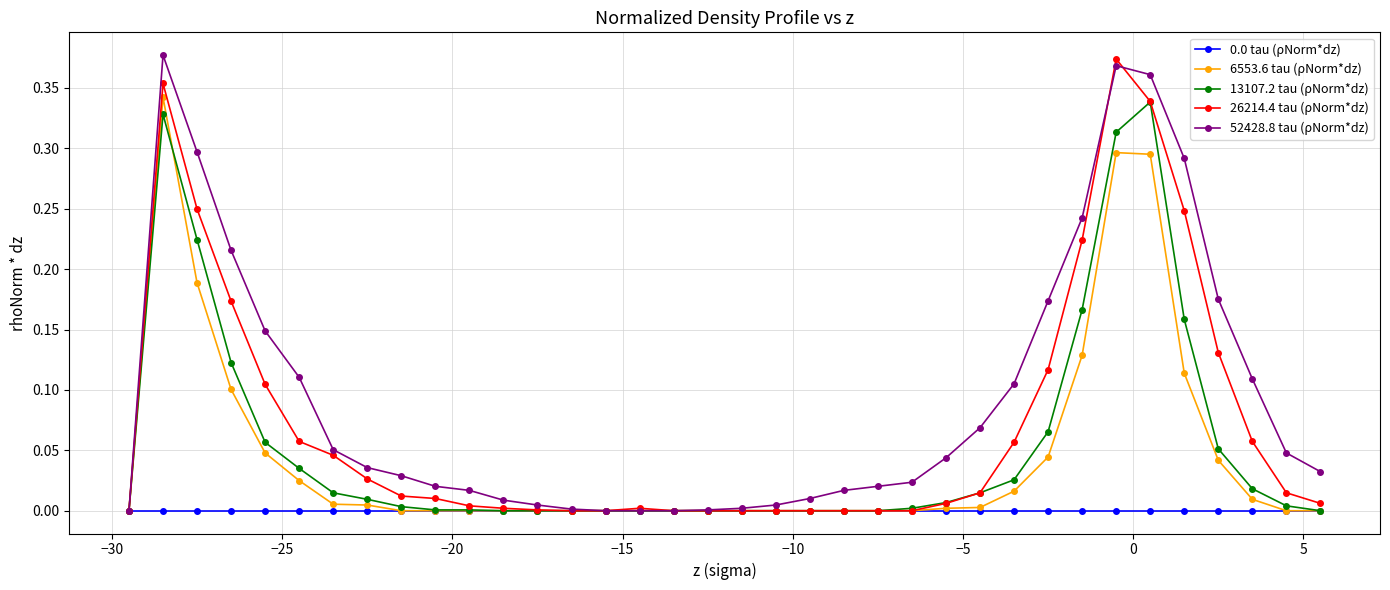

Which series has the largest total across all categories?

52428.8 tau (ρNorm*dz)